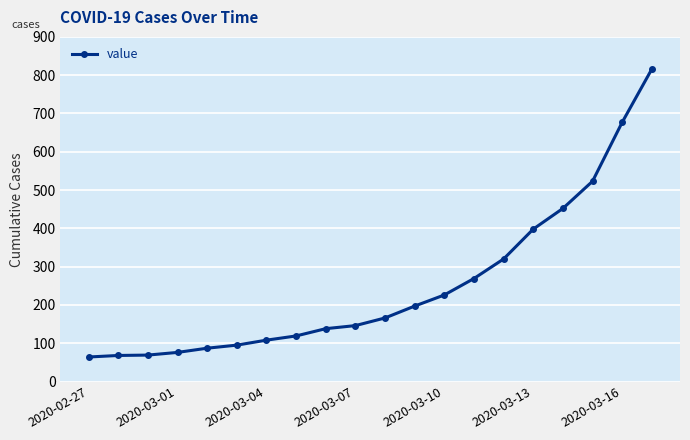

What is the difference between the maximum and minimum values?

752